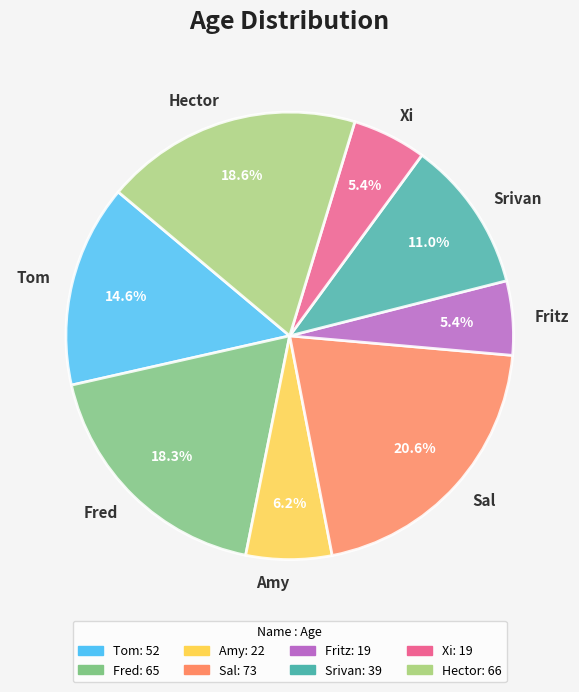

Combined, do Fred and Sal account for over 50%?

No